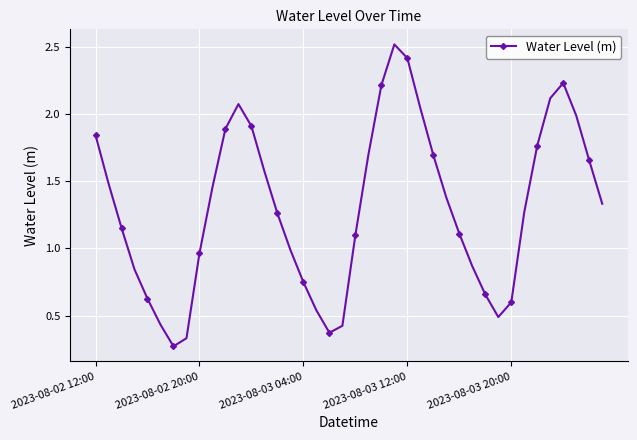

What is the greatest value displayed?

2.5